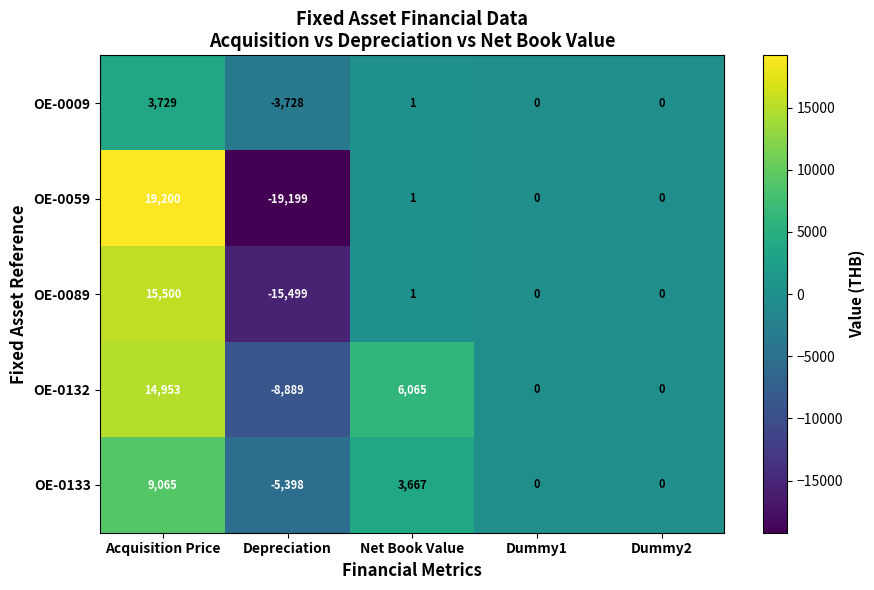

What is the difference between the highest and lowest values at Depreciation?

15471